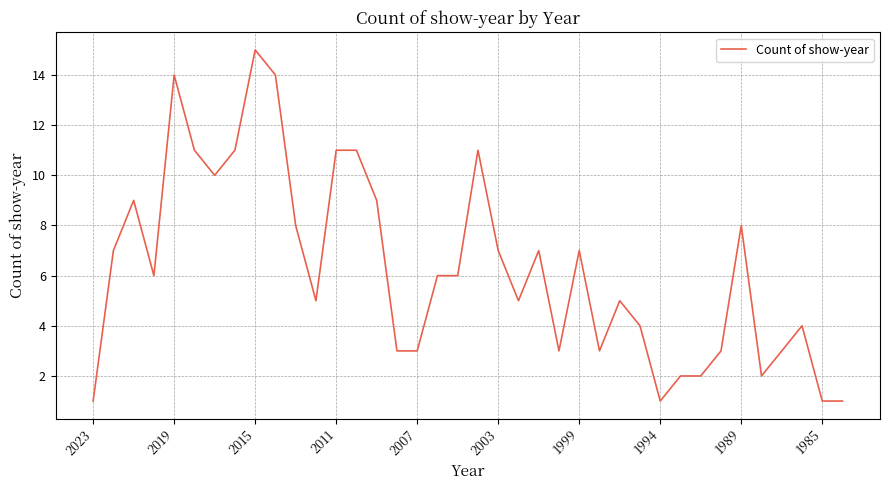

What is the difference between the maximum and minimum values?

14